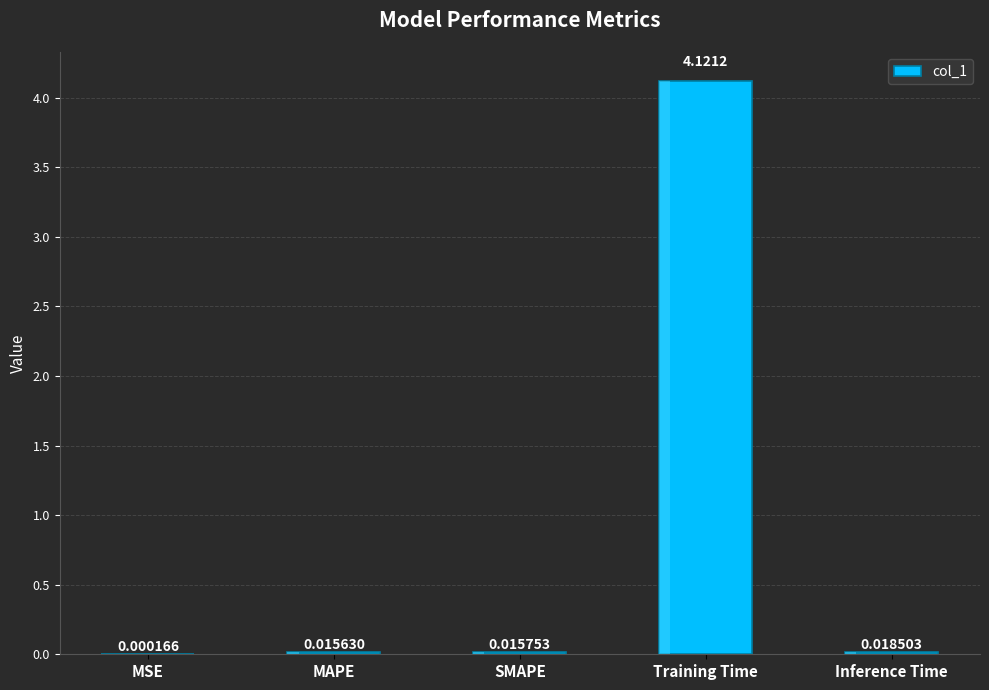

Between MSE and MAPE, which is larger?

MAPE